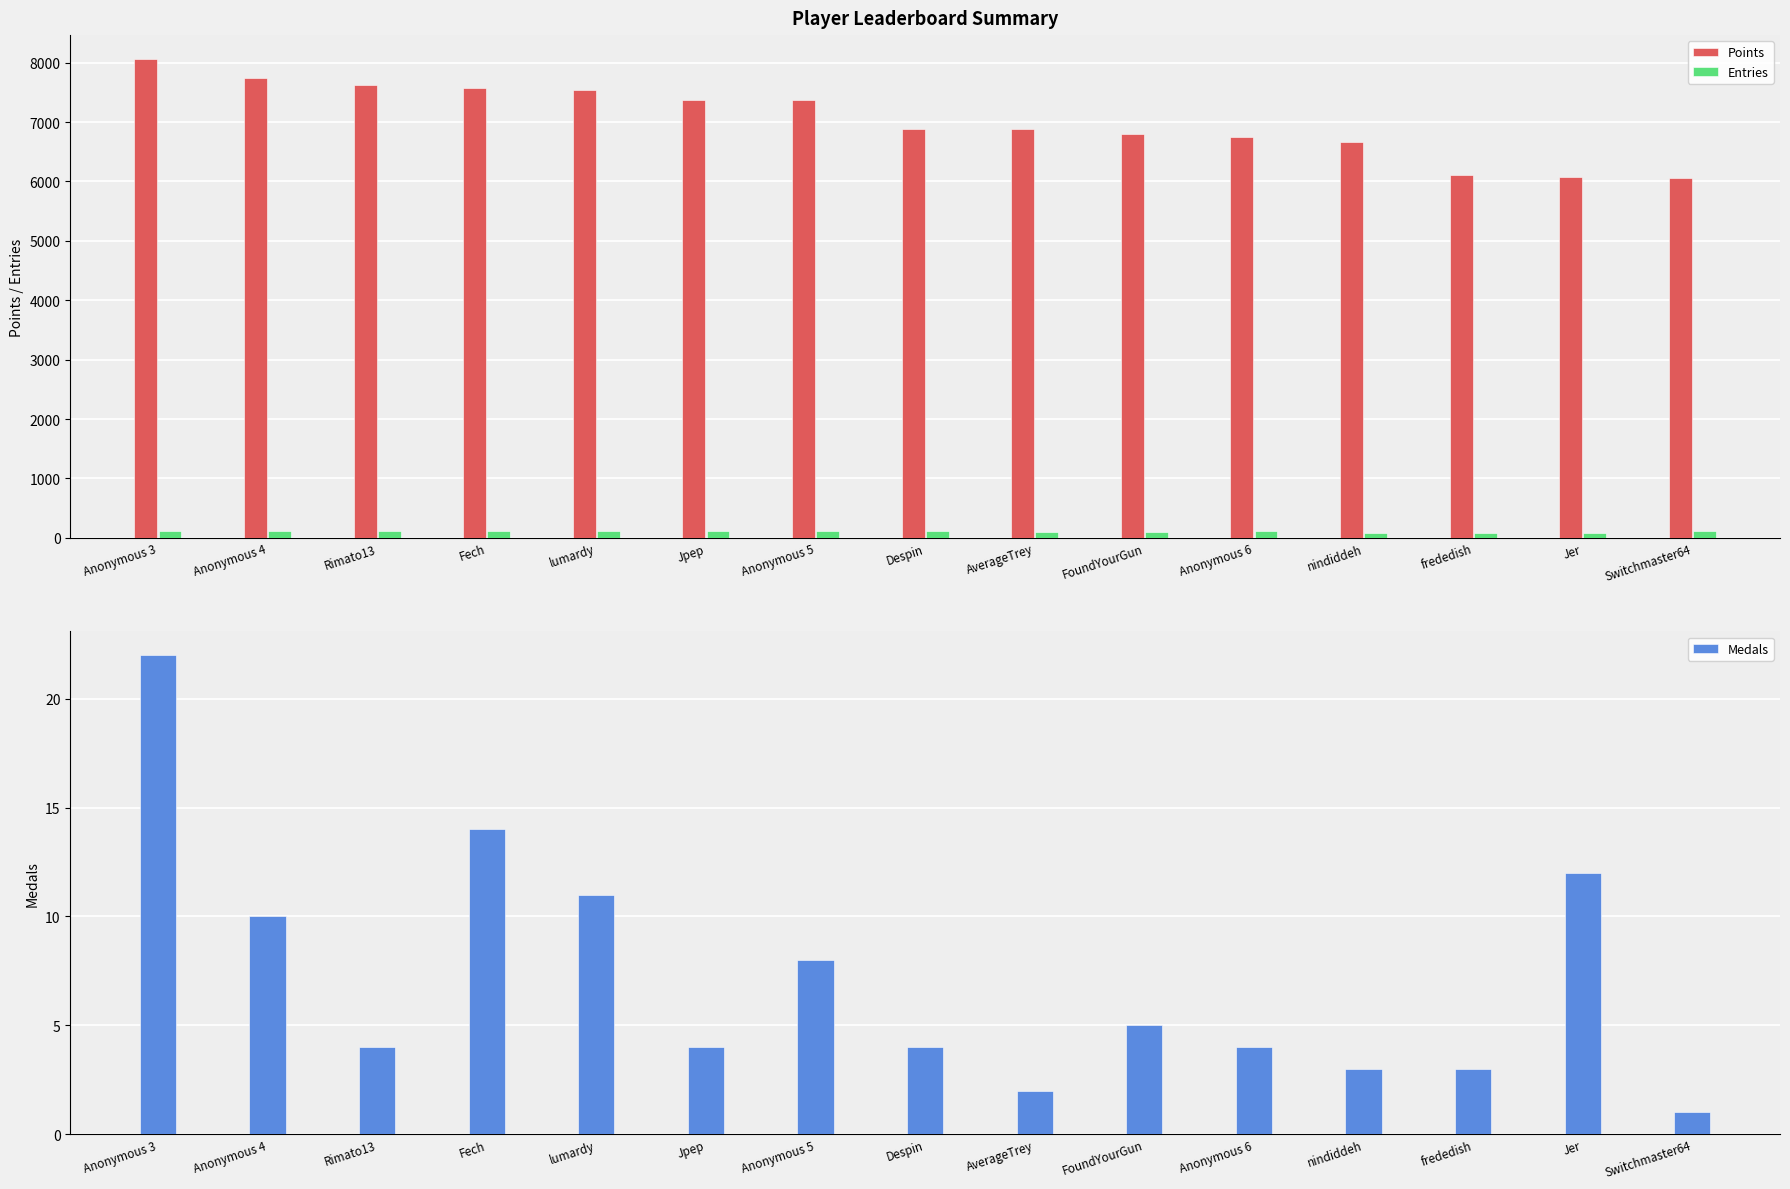

How many series are shown in this chart?

3